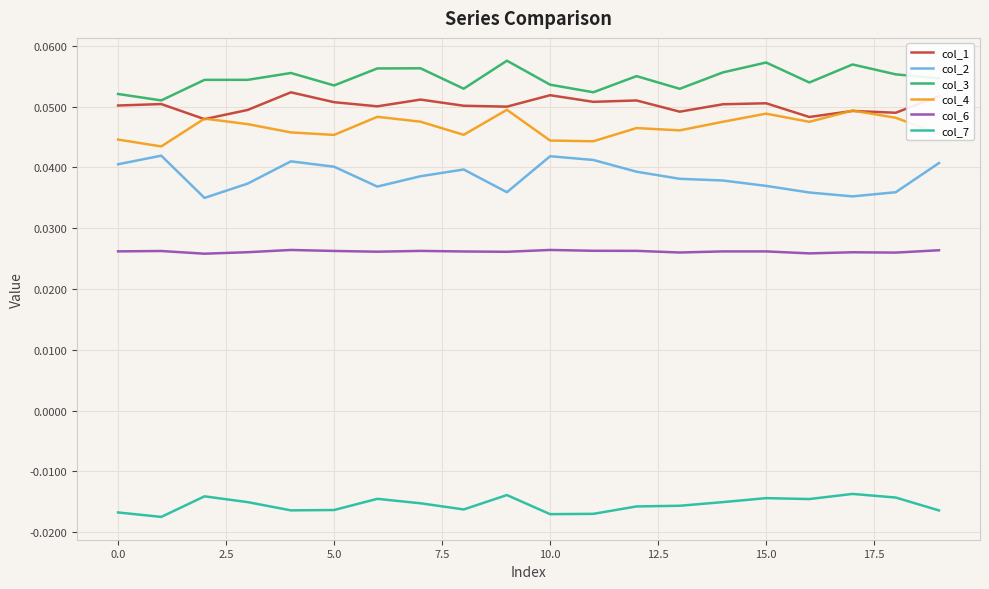

Which series has the largest total across all categories?

col_3